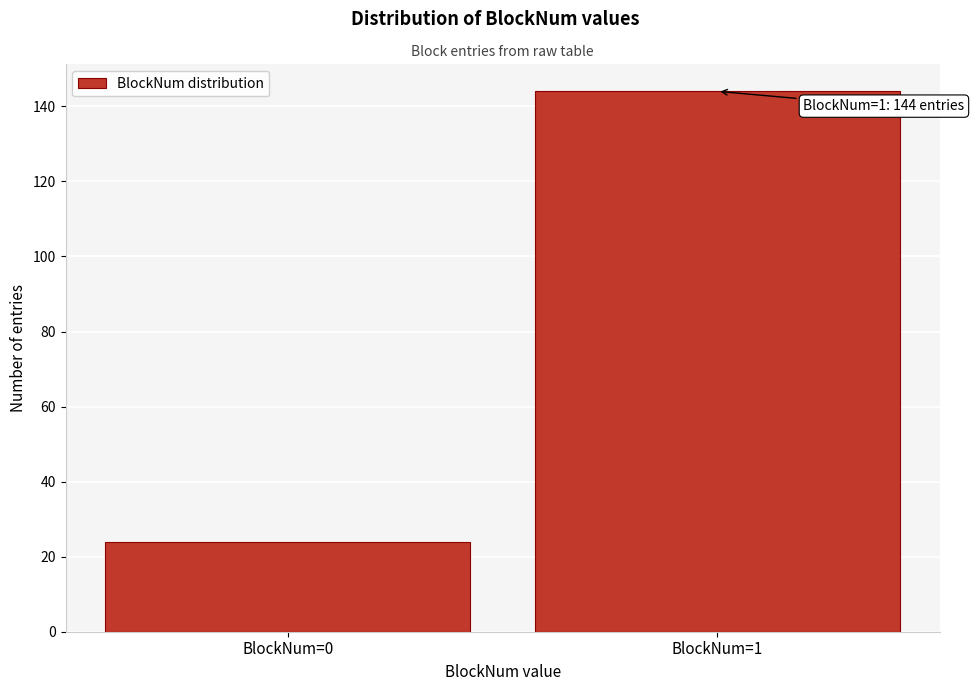

Reading left to right, transcribe all the data shown in this chart.

24	144